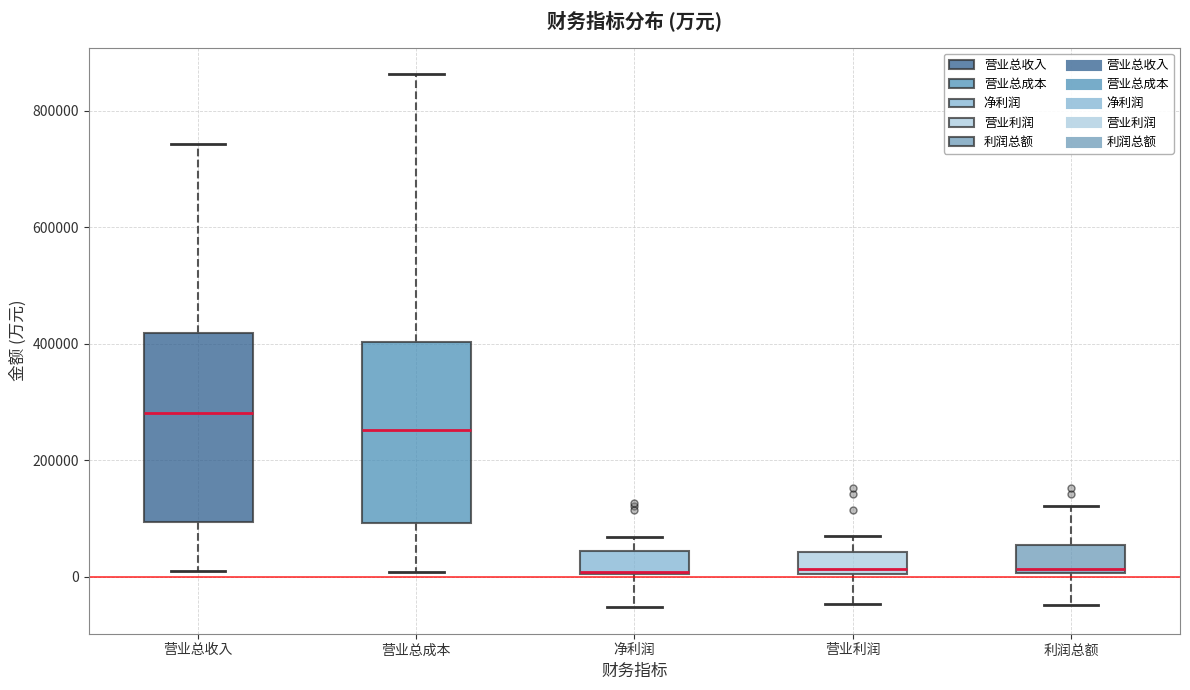

Where does the median line of the box for 营业总成本 sit on the y-axis? The values are not printed on the chart, so give them approximately, as read against the axis.

260000